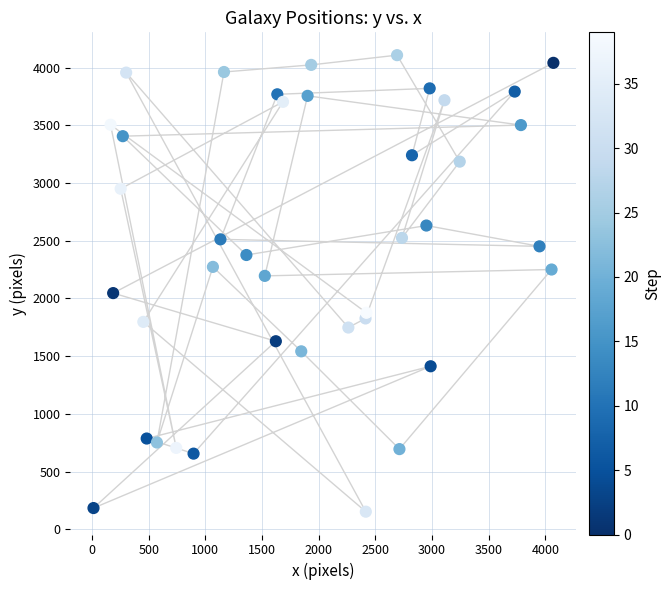

What is the range of X values (max minus min)?

4059.0